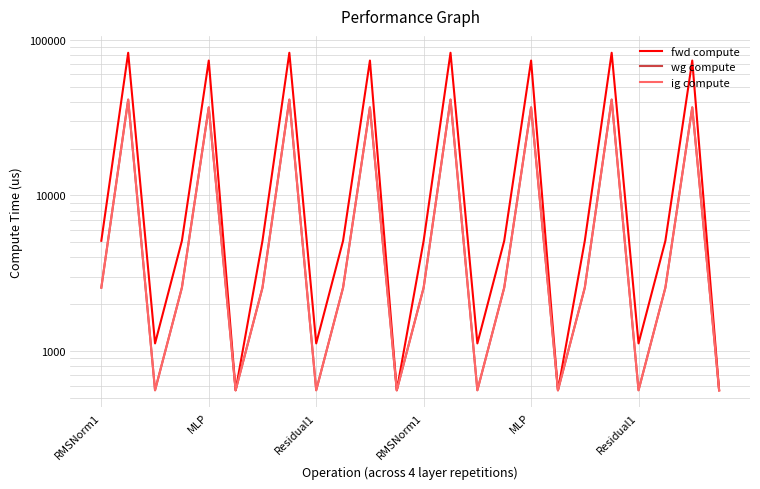

Count the number of categories in the chart.

24